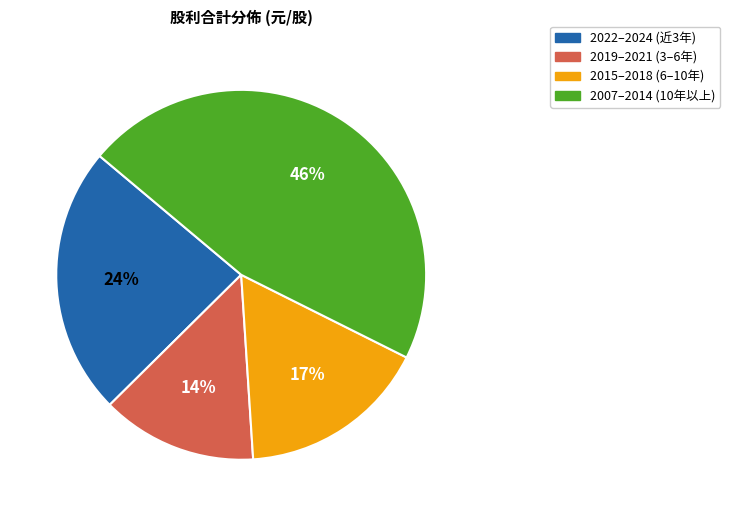

Is it true that 2019–2021 (3–6年) is 14% of the pie?

True